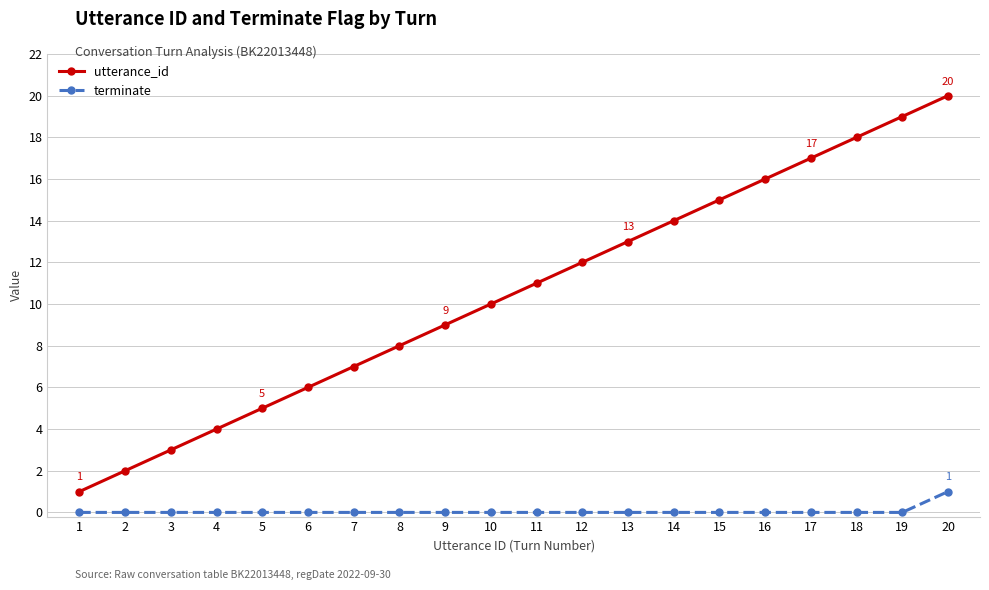

Reading left to right, transcribe all the data shown in this chart.

utterance_id: 1=1	2=2	3=3	4=4	5=5	6=6	7=7	8=8	9=9	10=10	11=11	12=12	13=13	14=14	15=15	16=16	17=17	18=18	19=19	20=20
terminate: 1=0	2=0	3=0	4=0	5=0	6=0	7=0	8=0	9=0	10=0	11=0	12=0	13=0	14=0	15=0	16=0	17=0	18=0	19=0	20=1